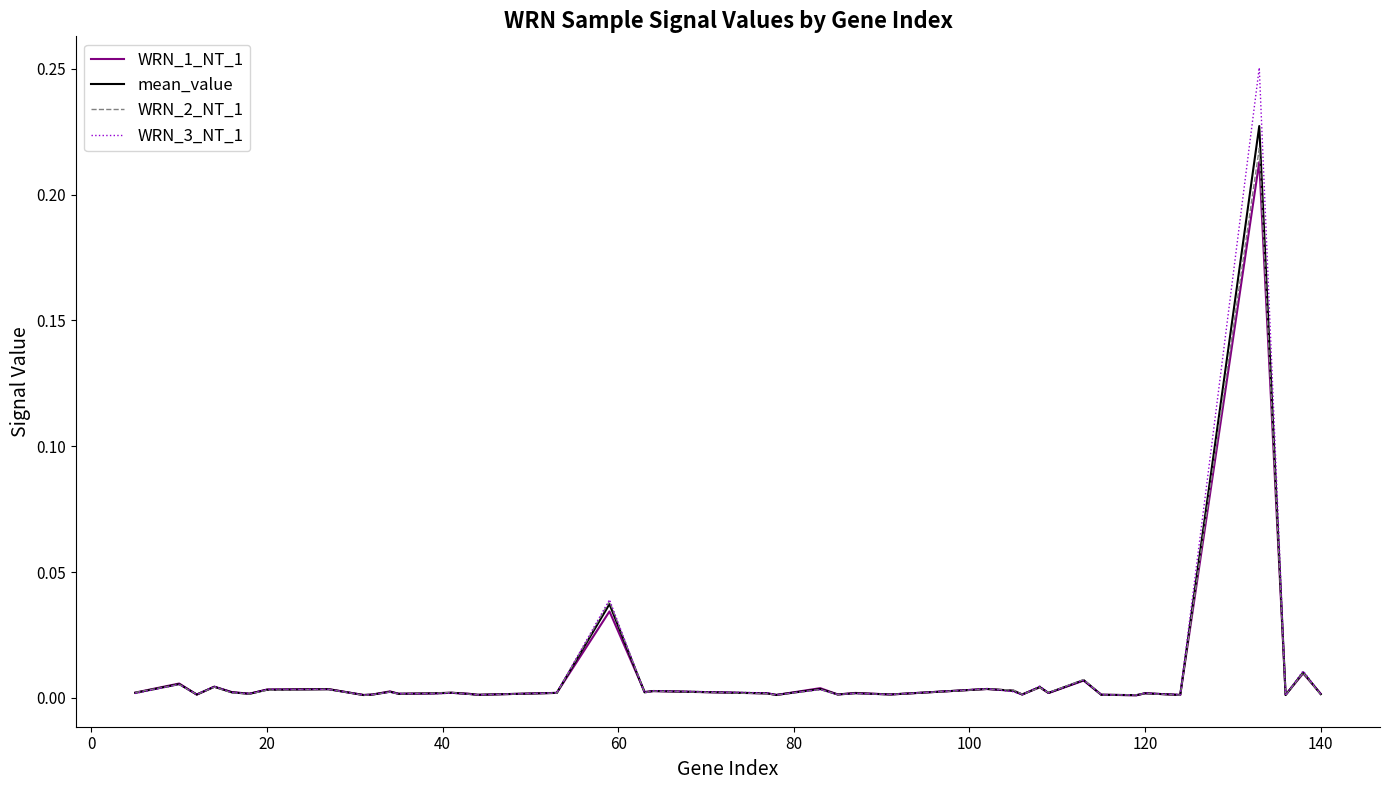

Which series has the largest range (max minus min)?

WRN_3_NT_1